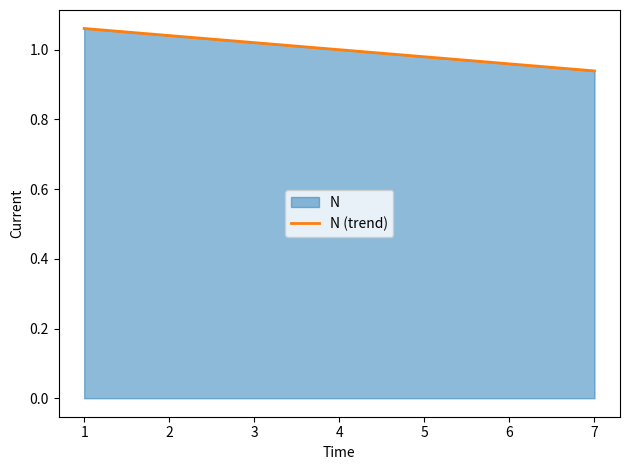

Rank the categories by value from highest to lowest.

1, 2, 3, 4, 5, 6, 7